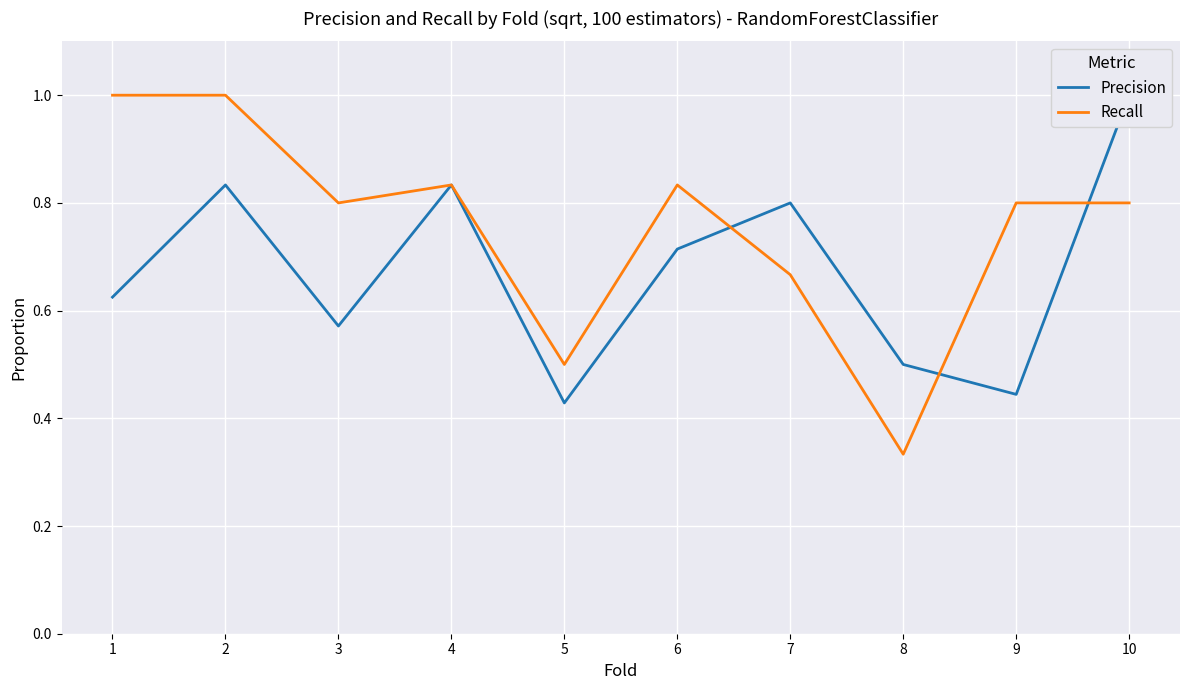

How many interior local valleys does the Recall series have?

3